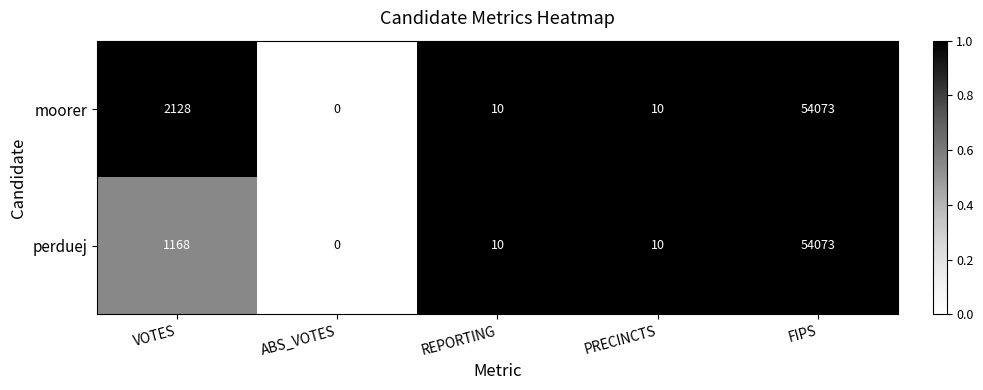

What is the sum of the perduej values at PRECINCTS and FIPS?

54083